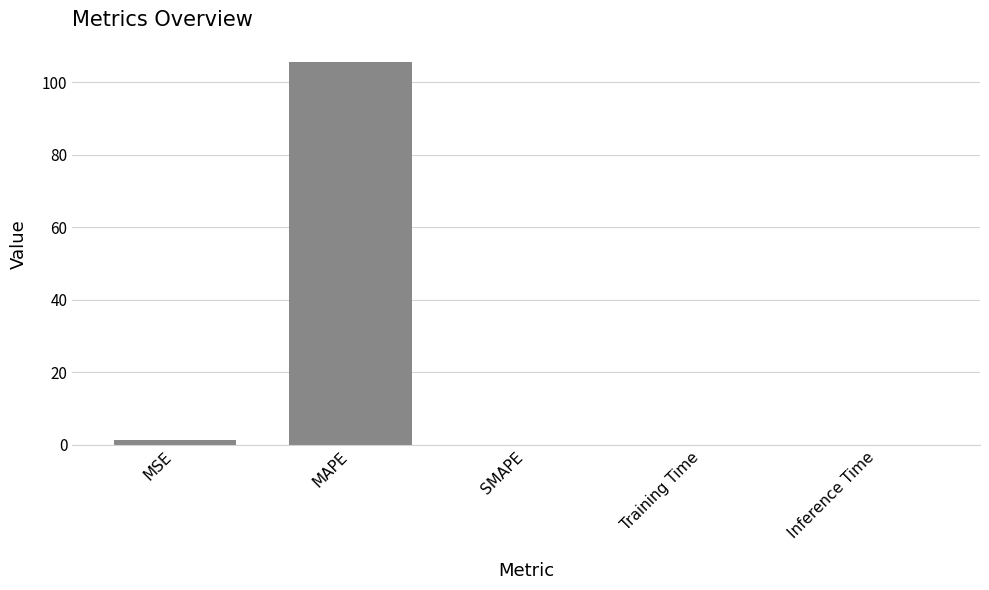

Which category has the highest value across all series?

MAPE